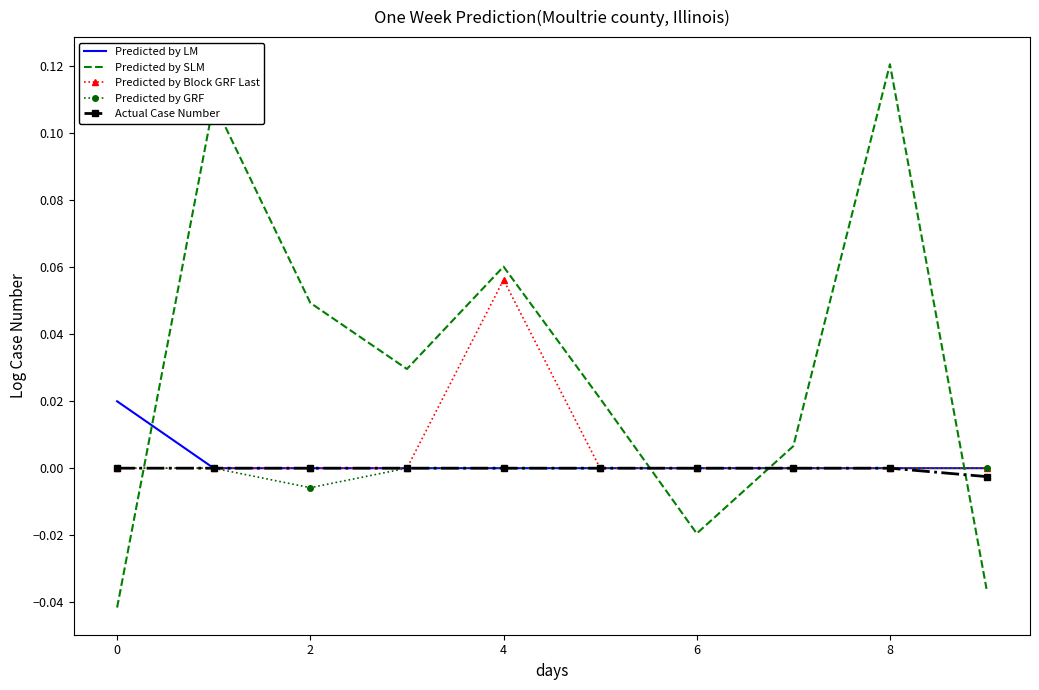

How many times do Predicted by LM and Predicted by SLM cross each other?

4